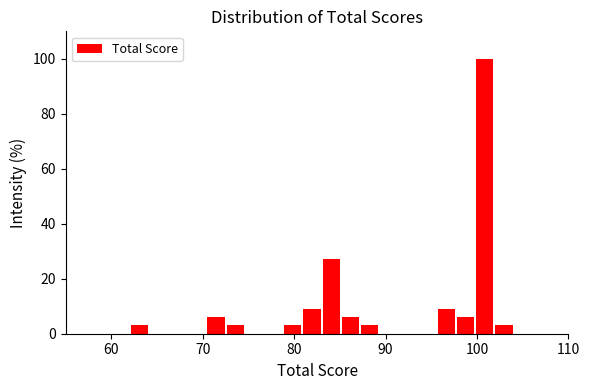

Read against the x-axis, roughly where is the centre of the tallest bar?

101